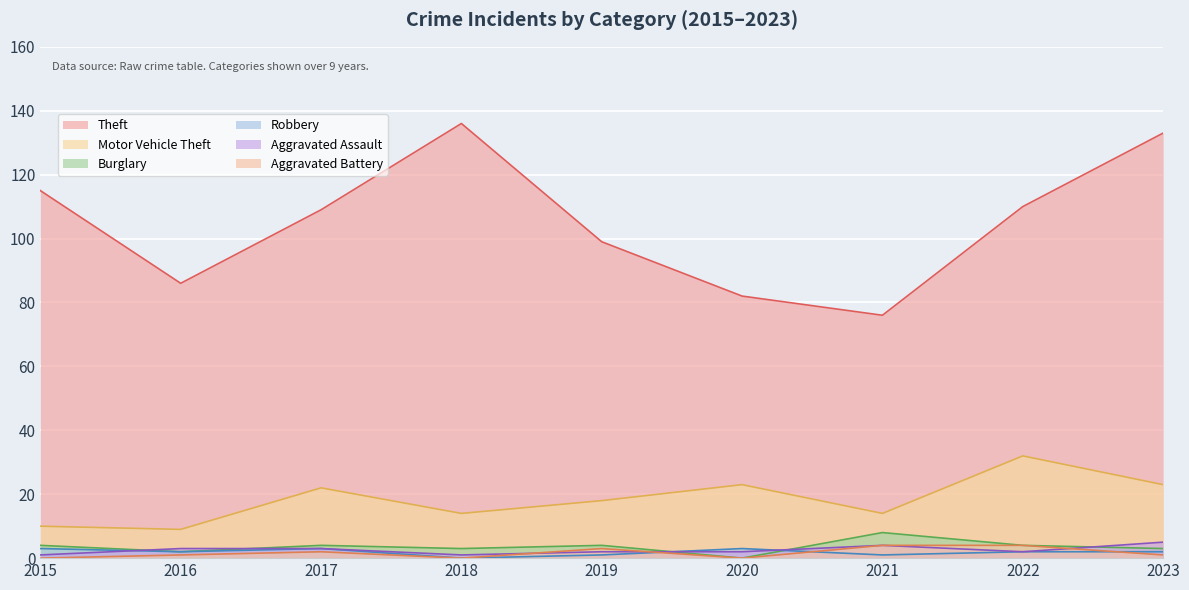

The value of Robbery at 2017 is 3. True or false?

True